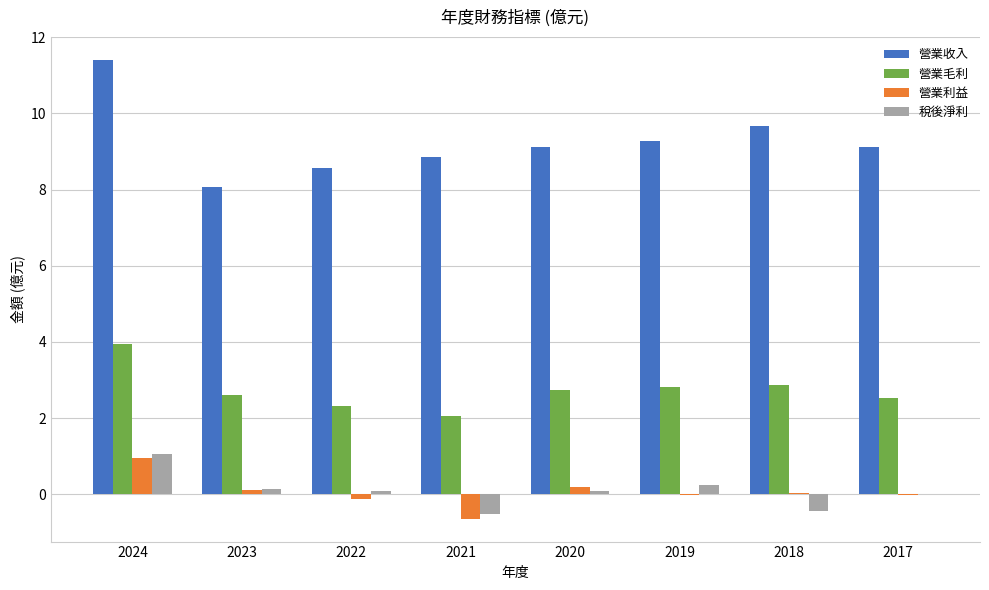

Are the bars horizontal?

No